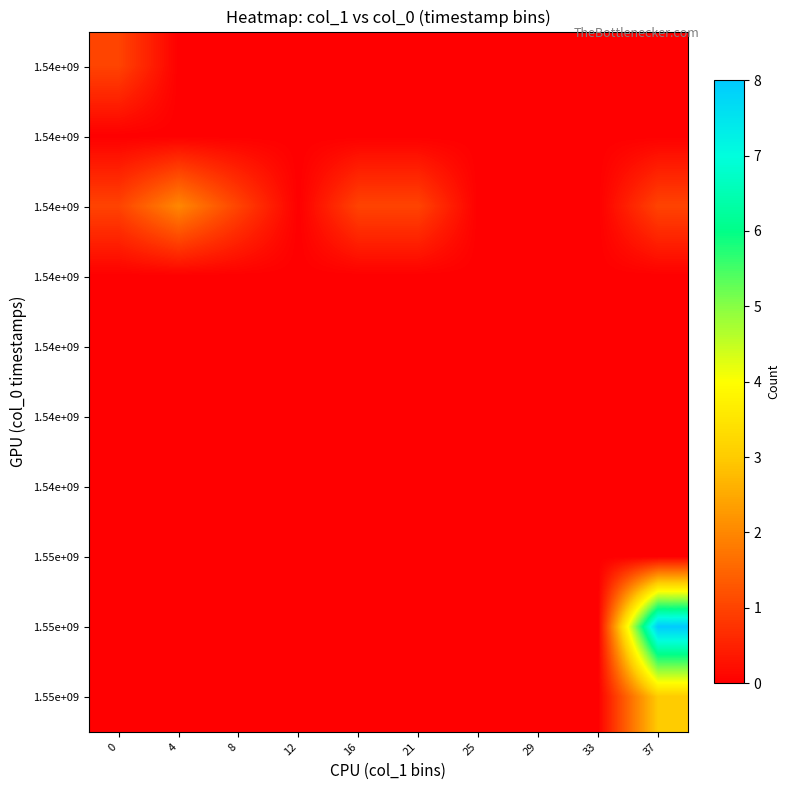

At which category is the sum across all series the highest?

37